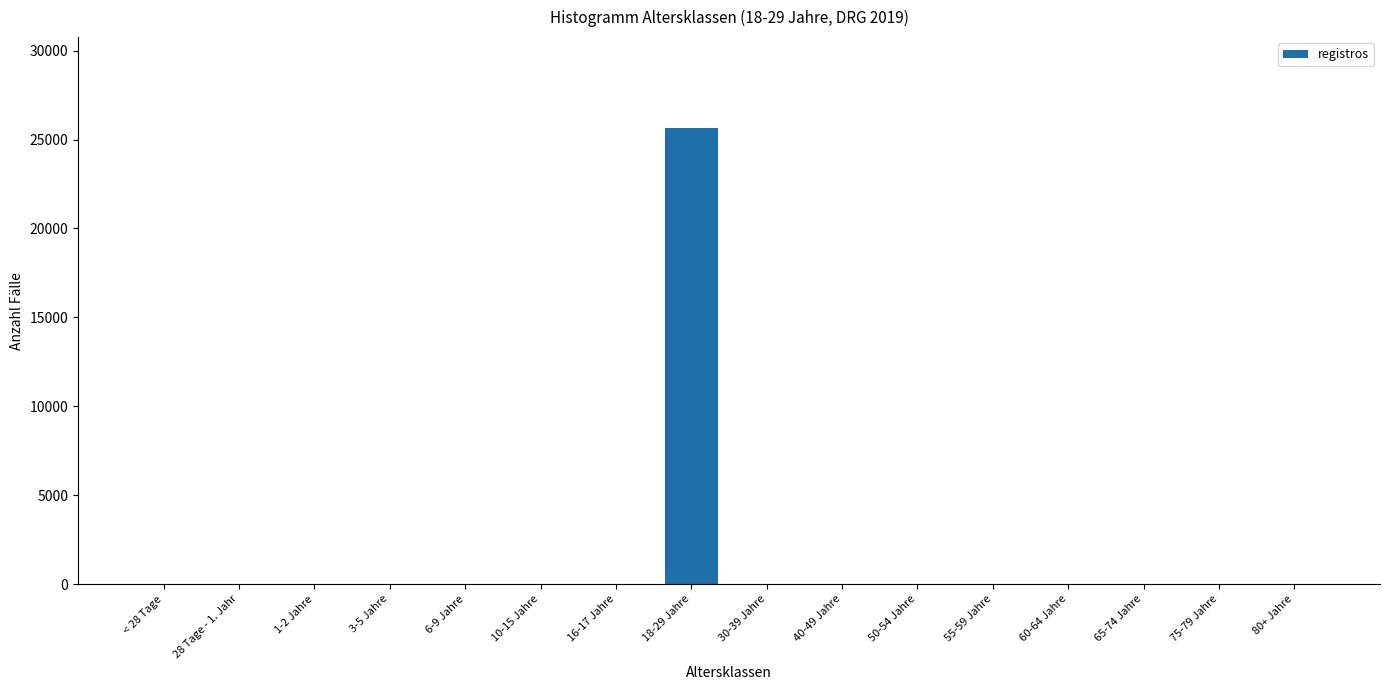

Reading left to right, list all the values displayed in this chart.

< 28 Tage=0	28 Tage - 1. Jahr=0	1-2 Jahre=0	3-5 Jahre=0	6-9 Jahre=0	10-15 Jahre=0	16-17 Jahre=0	18-29 Jahre=25634	30-39 Jahre=0	40-49 Jahre=0	50-54 Jahre=0	55-59 Jahre=0	60-64 Jahre=0	65-74 Jahre=0	75-79 Jahre=0	80+ Jahre=0